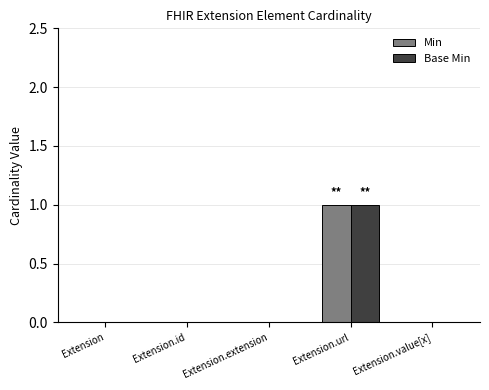

Is it true that Base Min equals 0 at Extension?

True